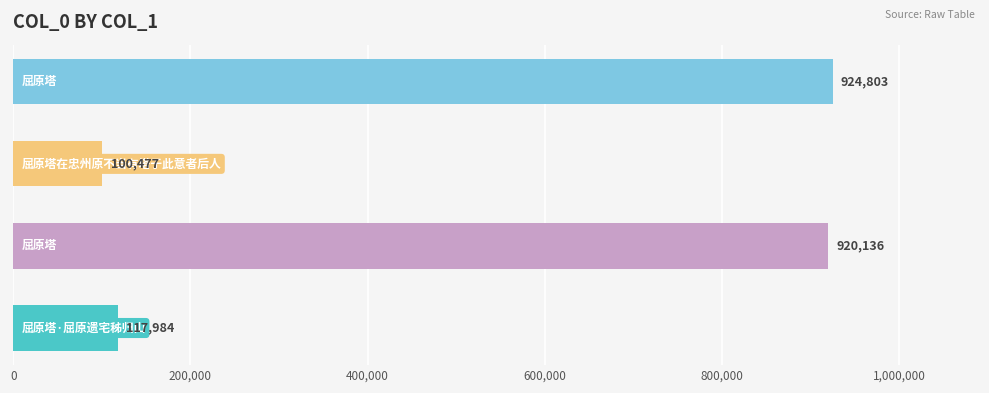

What is the difference between the maximum and minimum values?

824326